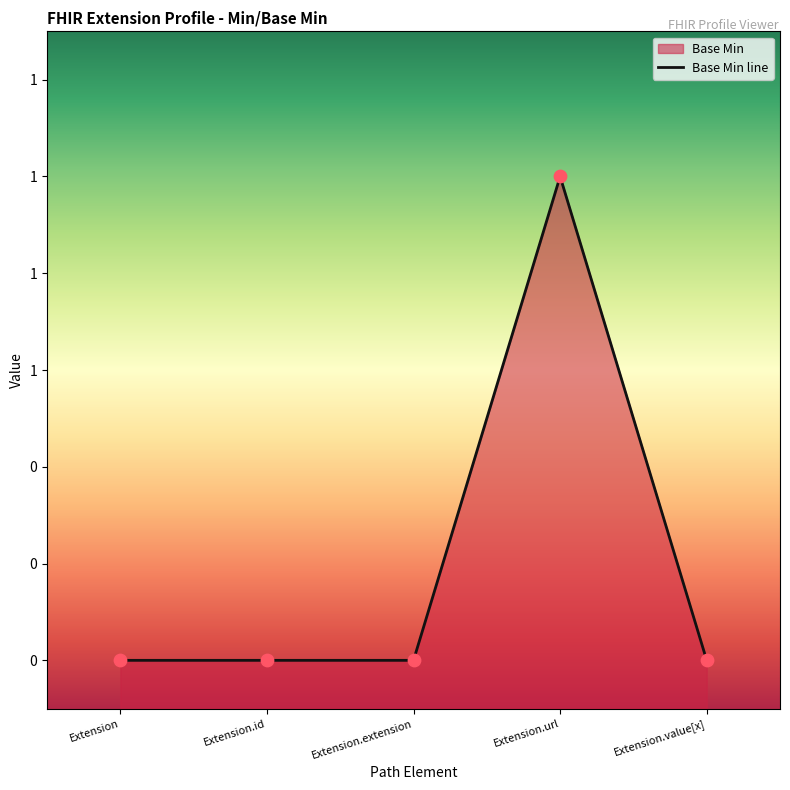

What is the change in value from Extension.extension to Extension.url?

+1